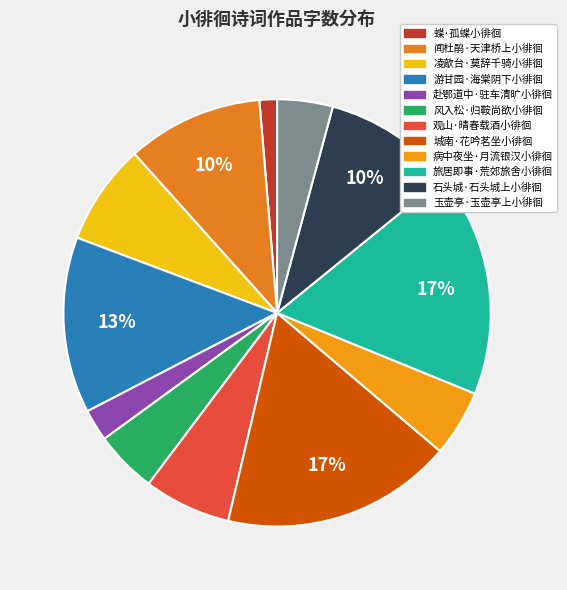

Between 城南·花吟茗坐小徘徊 and 闻杜鹃·天津桥上小徘徊, which is larger?

城南·花吟茗坐小徘徊